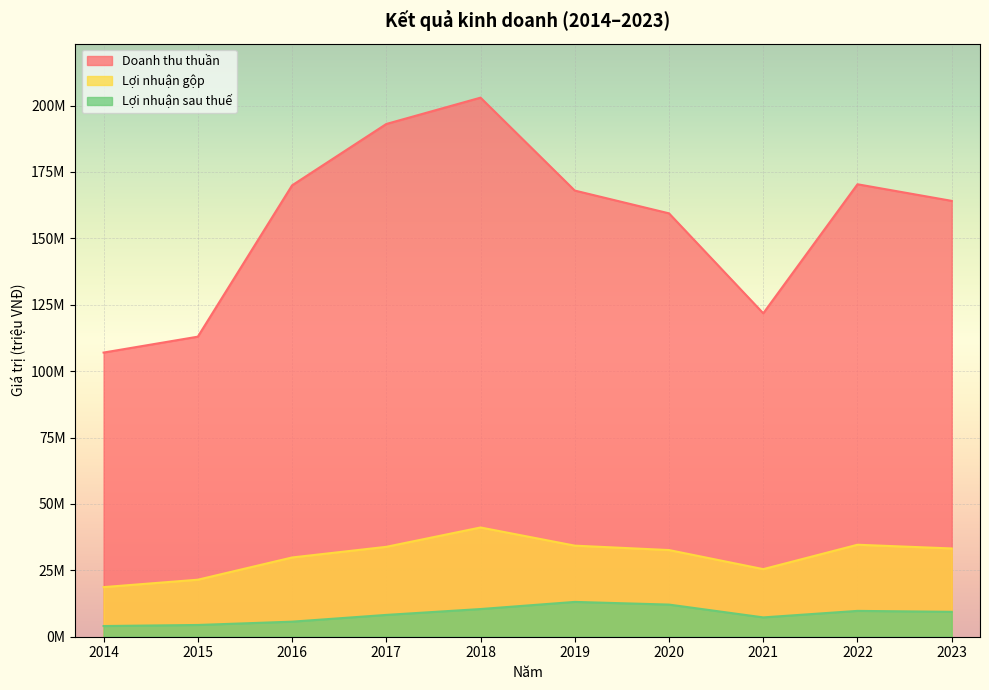

Rank the categories by Lợi nhuận sau thuế value from highest to lowest.

2019, 2020, 2018, 2022, 2023, 2017, 2021, 2016, 2015, 2014